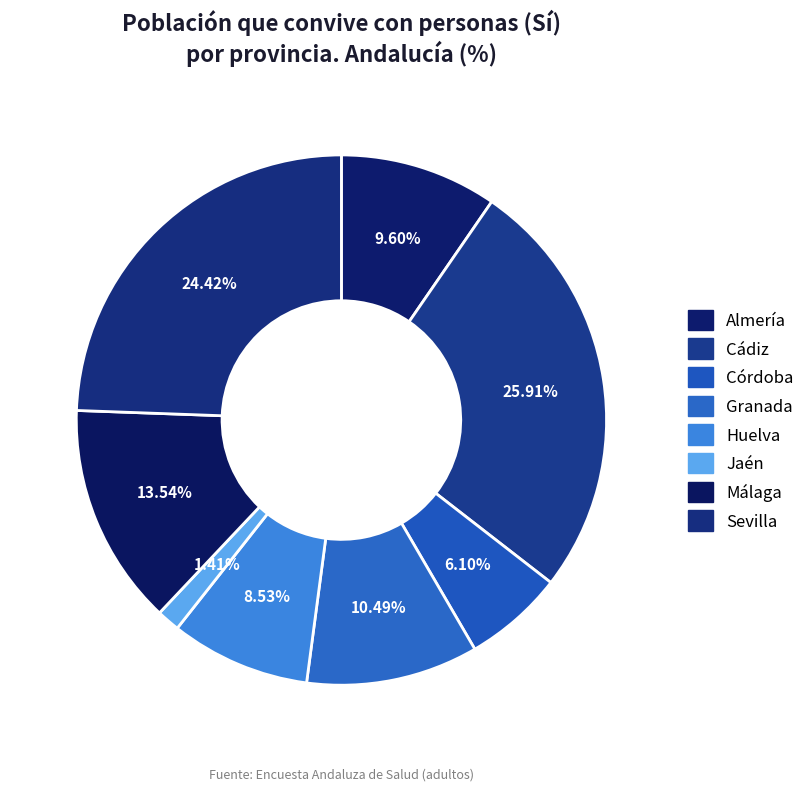

Count the number of slices in the pie.

8